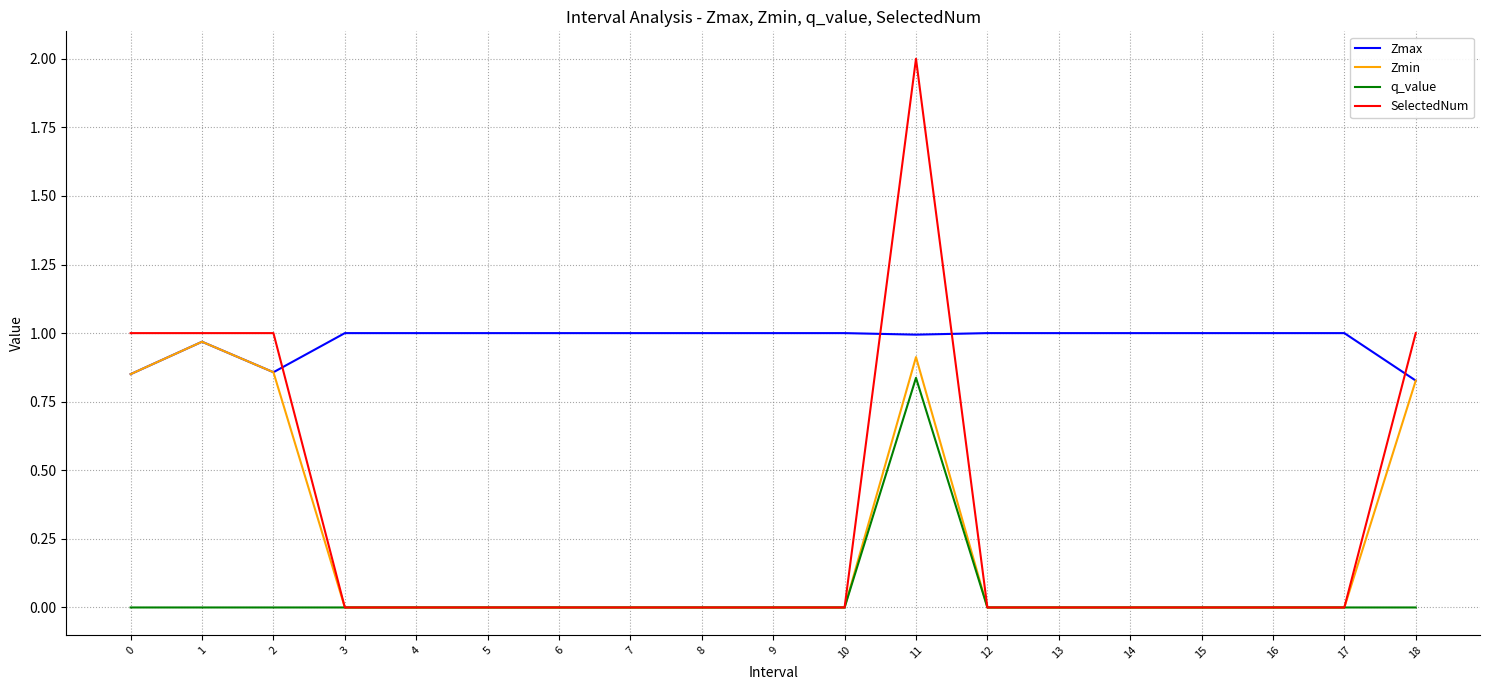

What is the sum of all Zmax values?

18.5